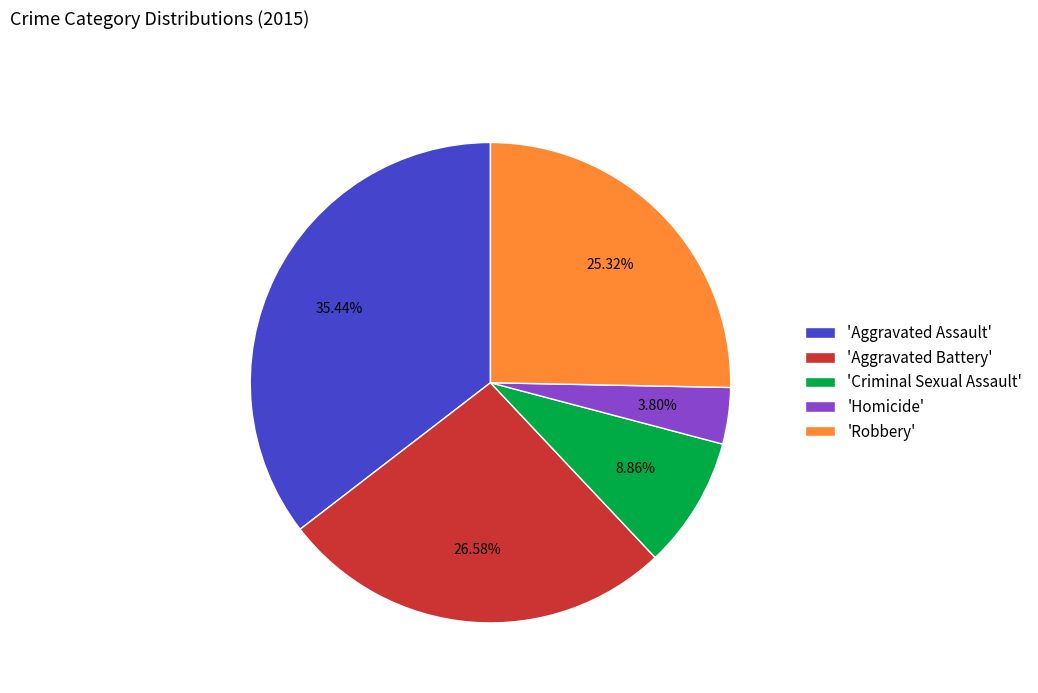

Is the sum of 'Criminal Sexual Assault' and 'Aggravated Battery' greater than half?

No